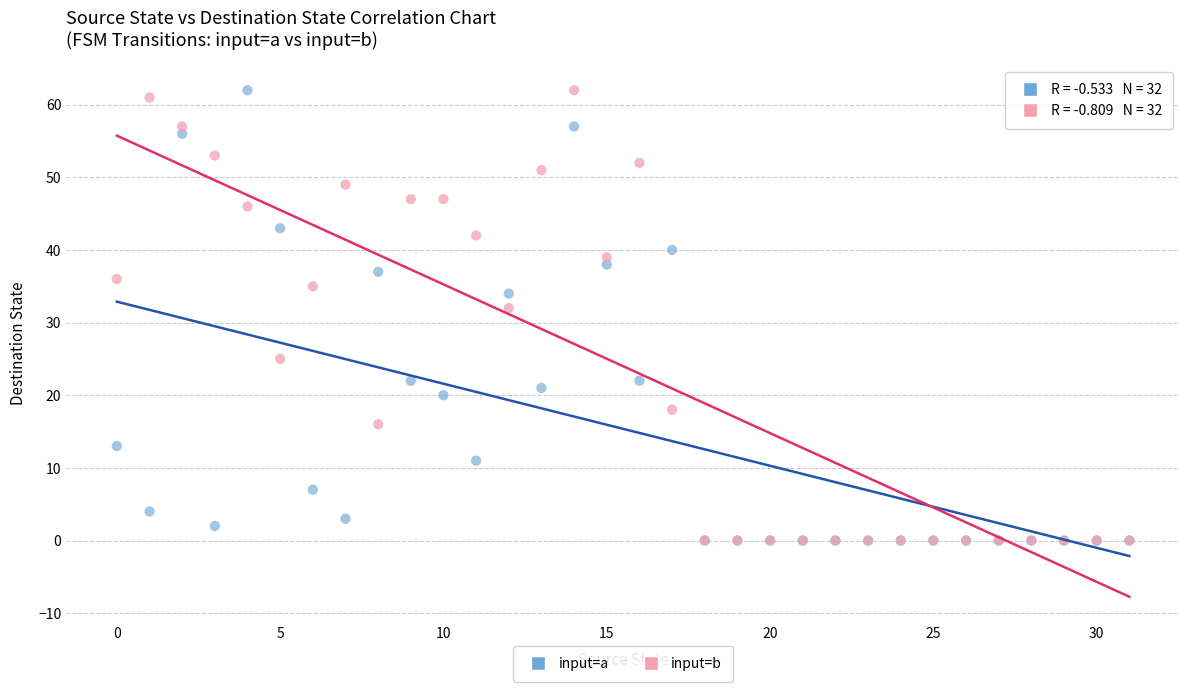

Across all series, what Y value is closest to 31?

32